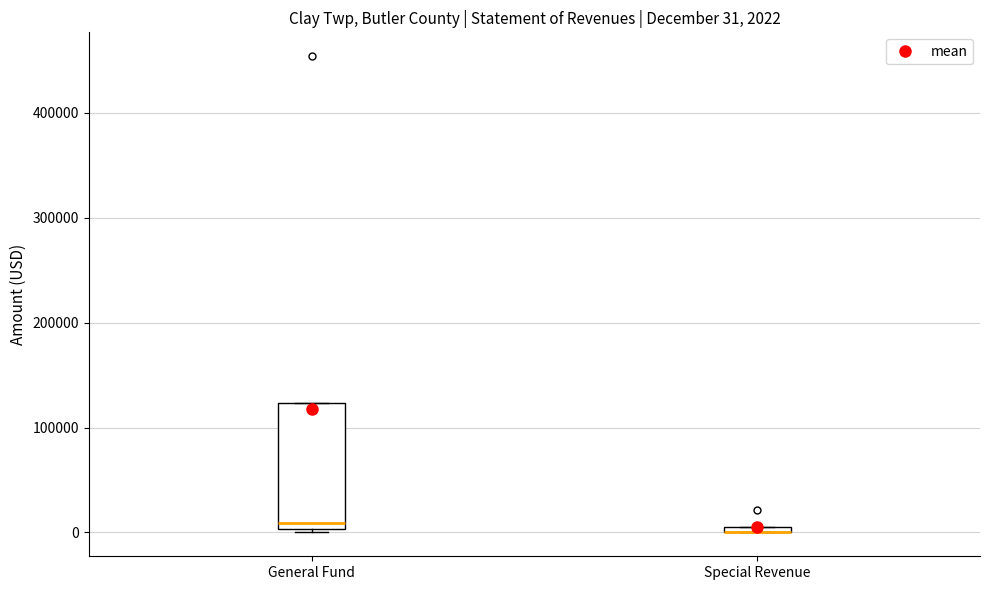

Which box is the tallest, from its lower edge to its upper edge?

General Fund